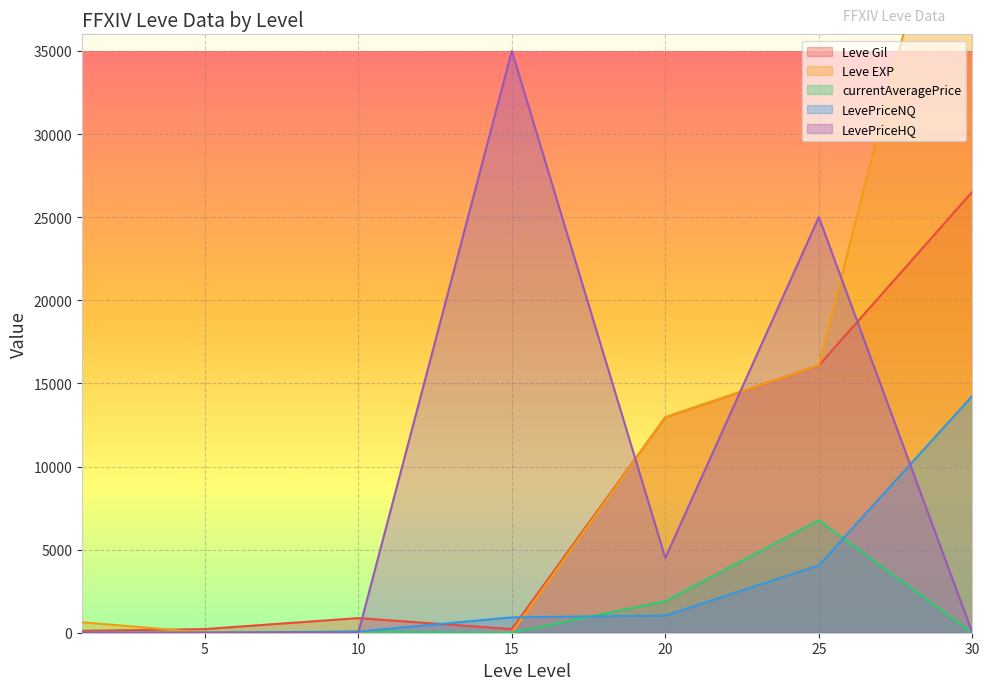

After their last crossing, which series has the higher values: Leve EXP or LevePriceHQ?

Leve EXP